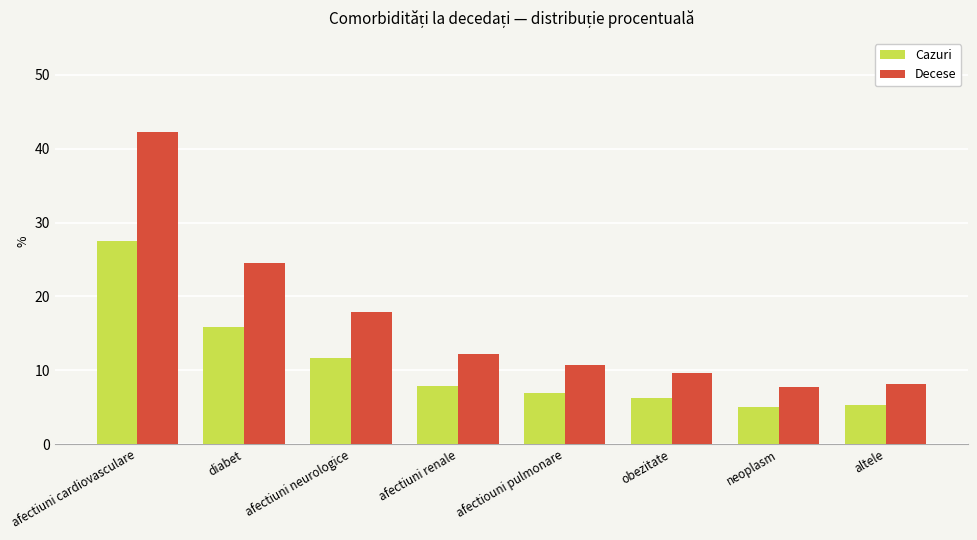

How many data points in Decese are above 12?

4